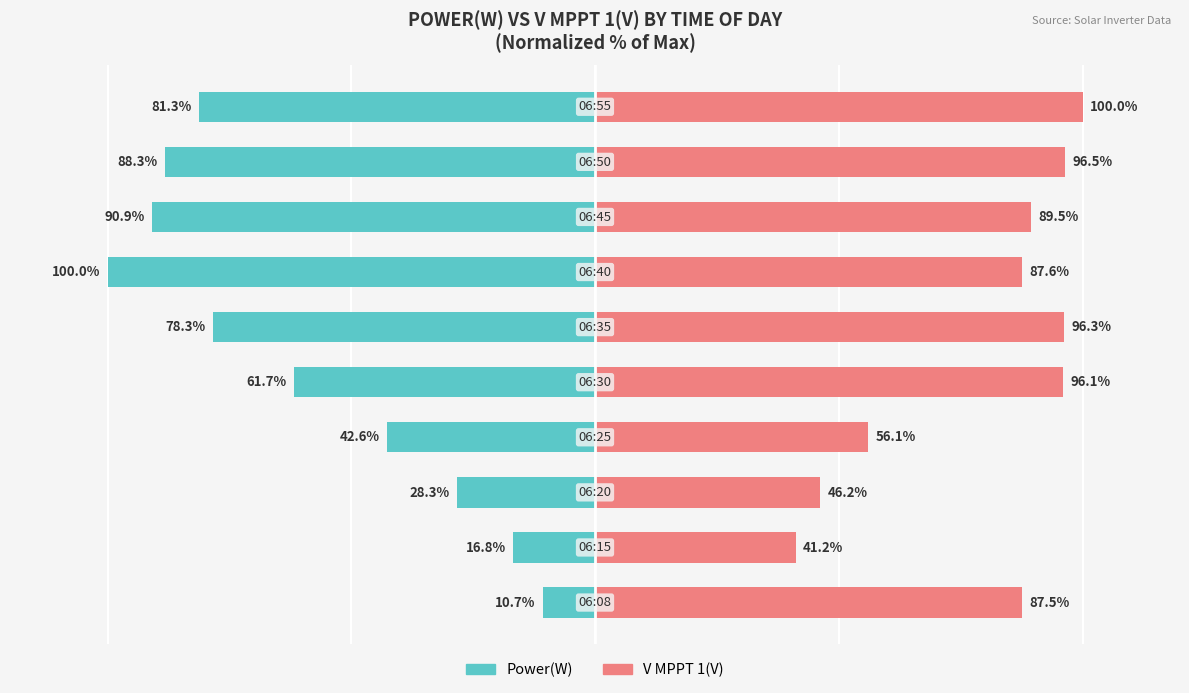

List the series in order of their peak value, highest first.

V MPPT 1(V), Power(W)